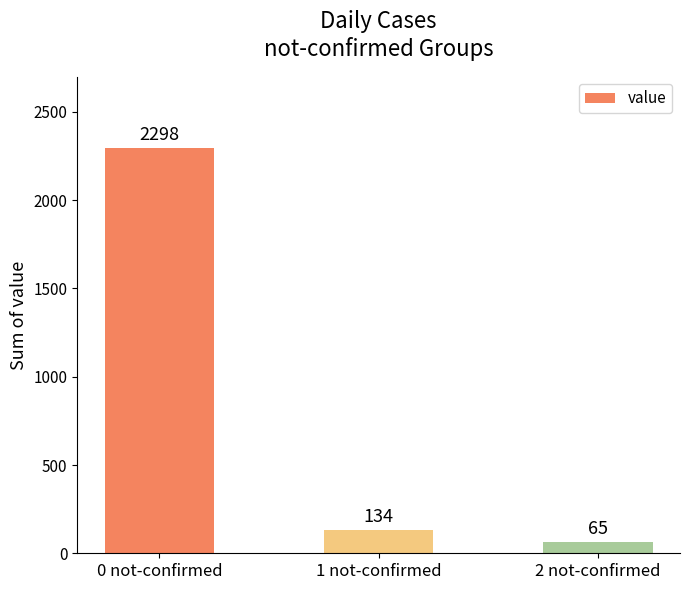

What is the change in value from 0 not-confirmed to 1 not-confirmed?

-2164